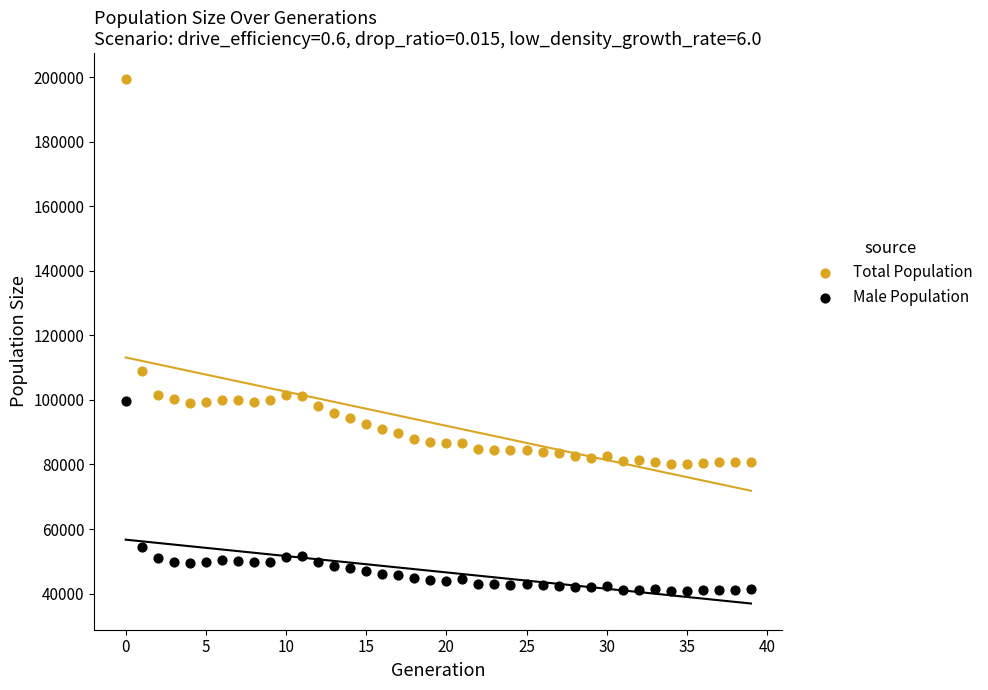

Which series contains the highest Y value?

Total Population